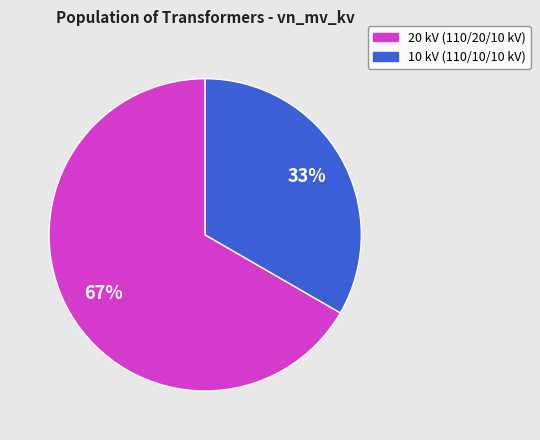

Count the number of slices in the pie.

2